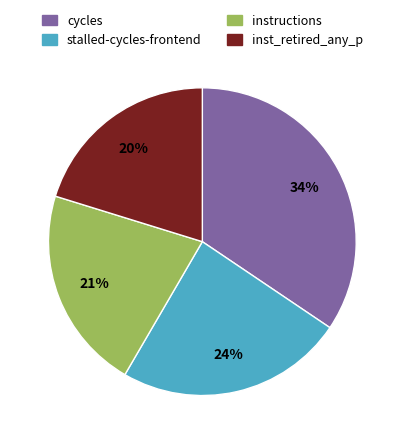

To the nearest percent, what is the difference between the largest and smallest slice percentages?

14%